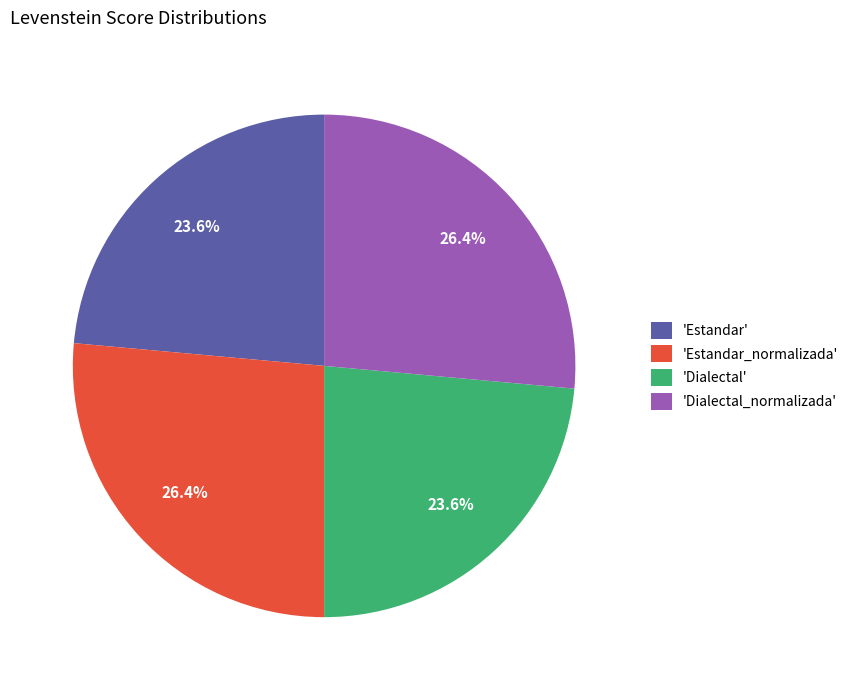

How many slices are in this pie chart?

4